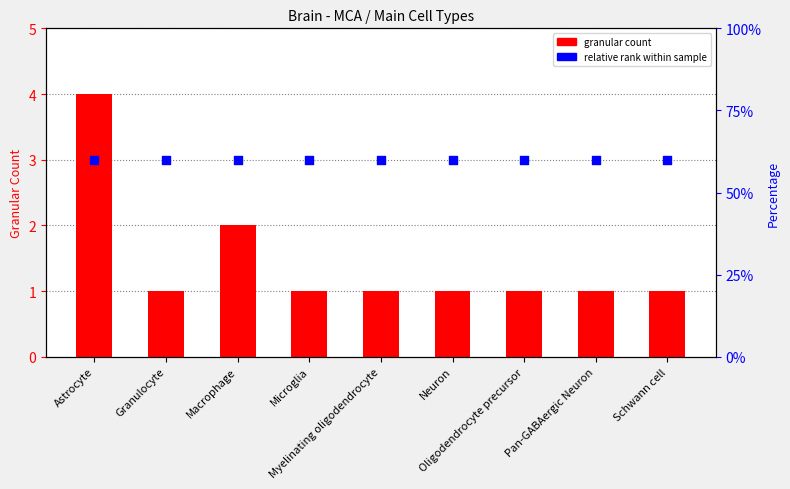

Which series reaches the maximum Y coordinate?

Granular Count